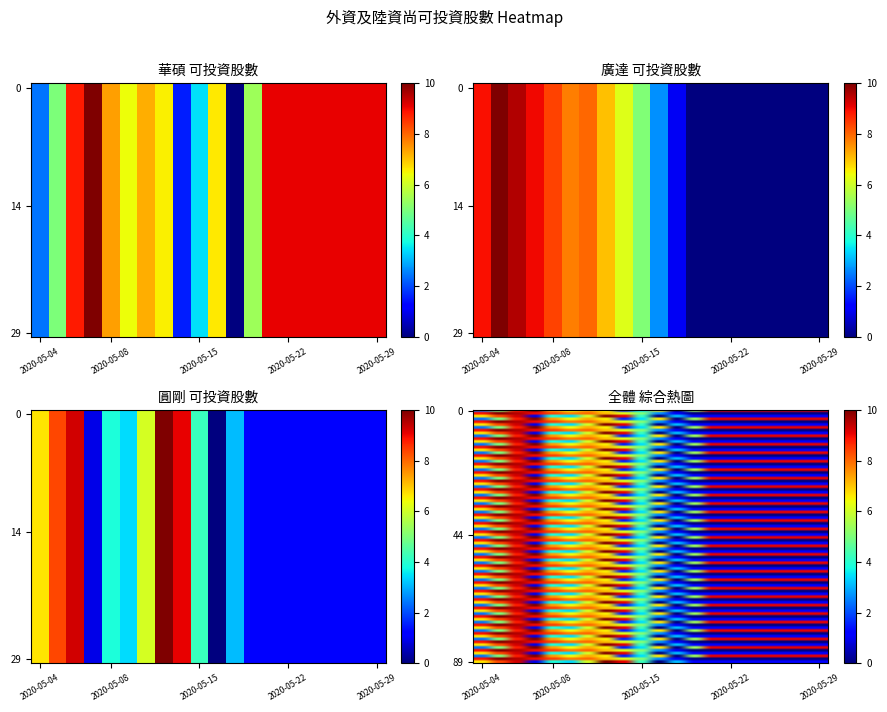

What is the sum of the 圓剛 values at 2020-05-08 and 2020-05-06?

13.1